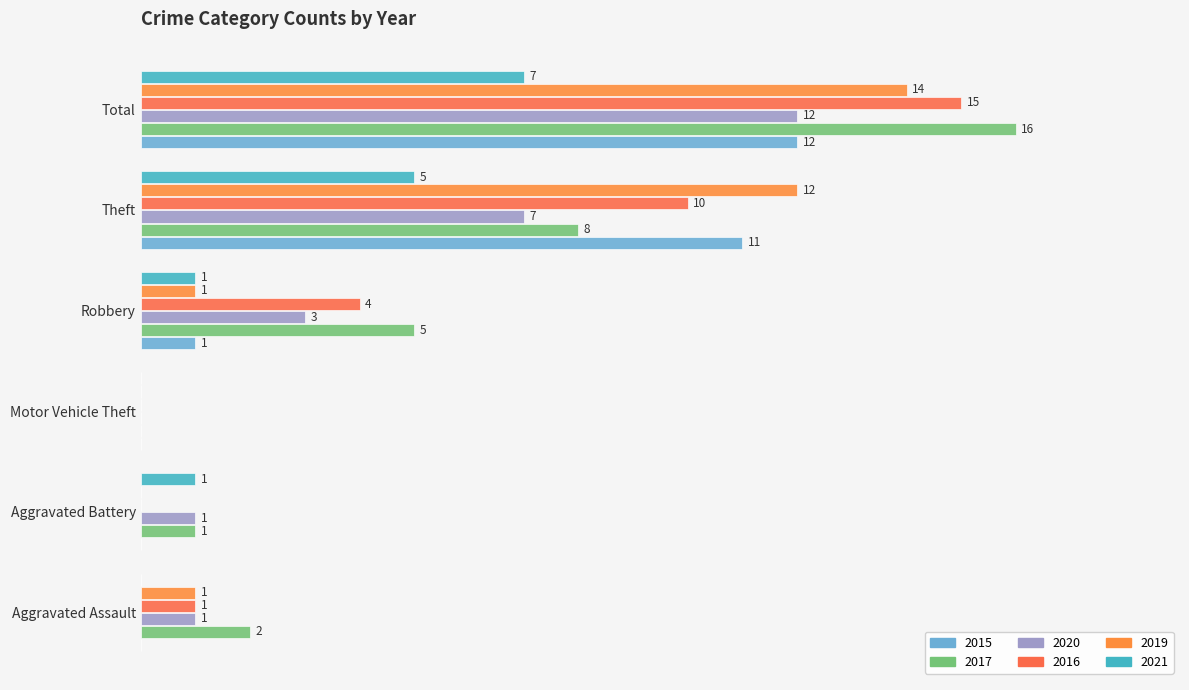

What is the maximum value shown in the chart?

16